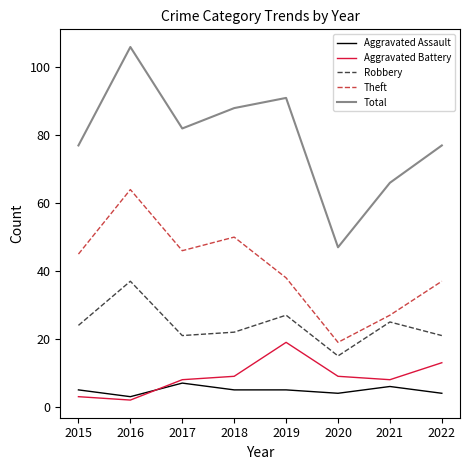

The value of Total at 2018 is 88. True or false?

True